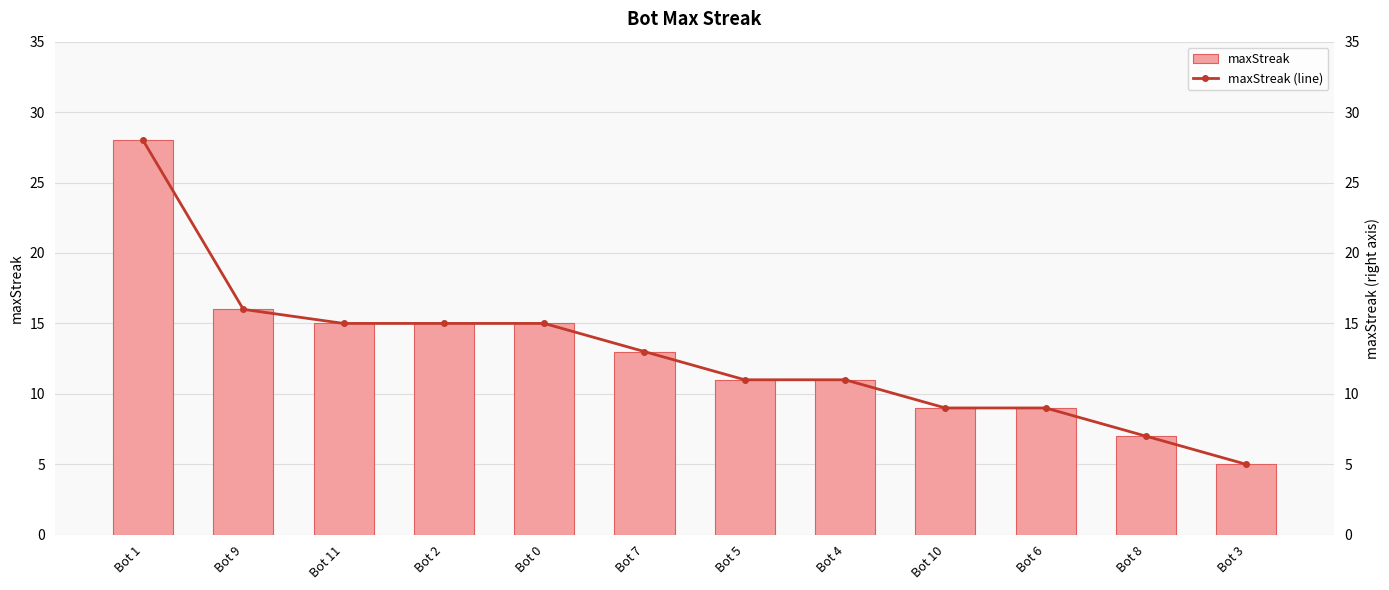

What position from the right is Bot 1?

12